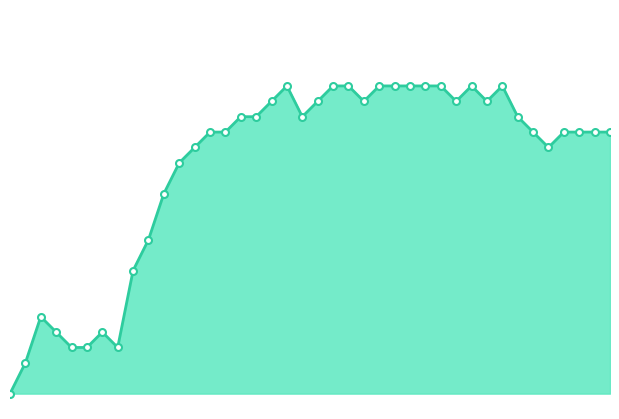

Does the chart have visible grid lines?

No